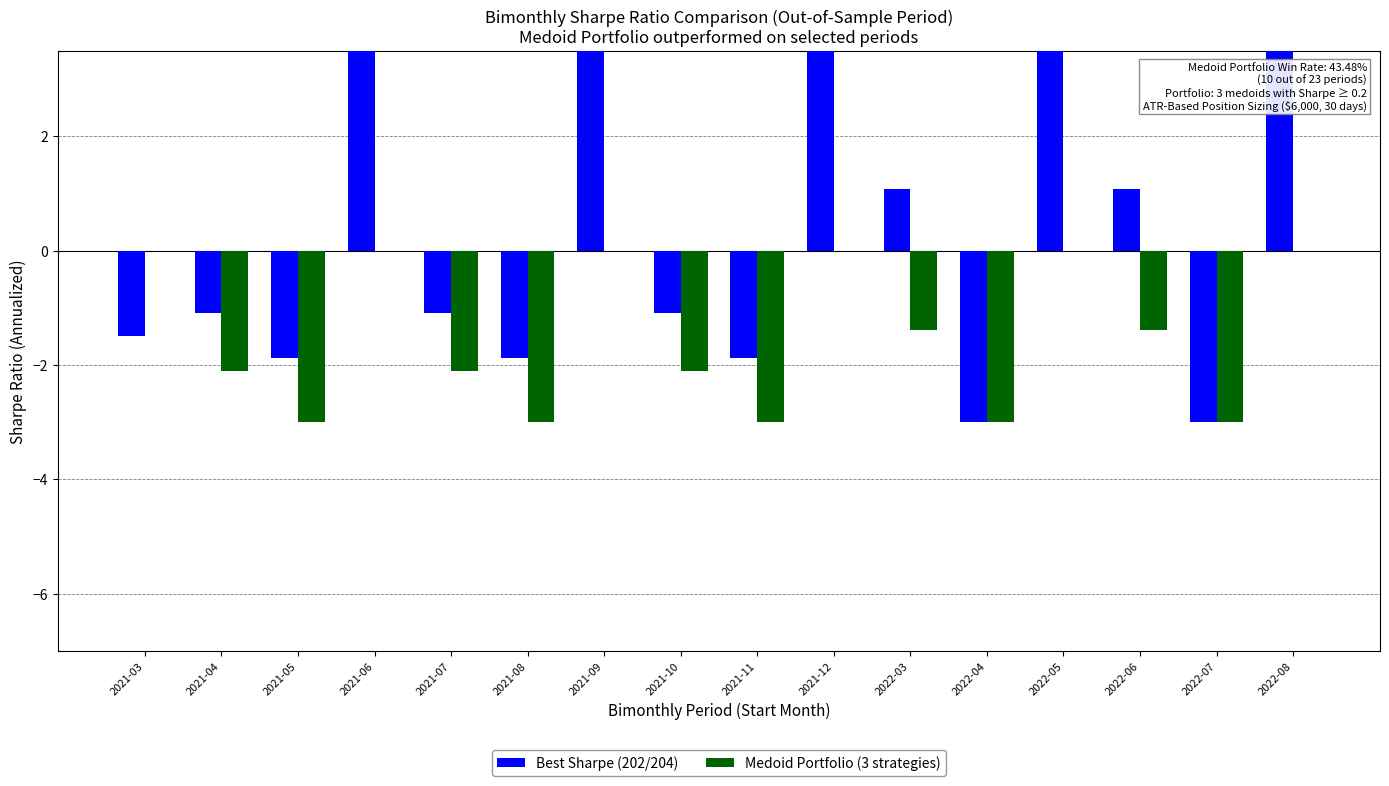

Reading left to right, transcribe all the data shown in this chart.

Best Sharpe (202/204): 2021-03=-1.5	2021-04=-1.1	2021-05=-1.9	2021-06=4.2	2021-07=-1.1	2021-08=-1.9	2021-09=4.2	2021-10=-1.1	2021-11=-1.9	2021-12=4.2	2022-03=1.1	2022-04=-3.0	2022-05=4.2	2022-06=1.1	2022-07=-3.0	2022-08=4.2
Medoid Portfolio (3 strategies): 2021-03=0.0	2021-04=-2.1	2021-05=-3.0	2021-06=0.0	2021-07=-2.1	2021-08=-3.0	2021-09=0.0	2021-10=-2.1	2021-11=-3.0	2021-12=0.0	2022-03=-1.4	2022-04=-3.0	2022-05=0.0	2022-06=-1.4	2022-07=-3.0	2022-08=0.0